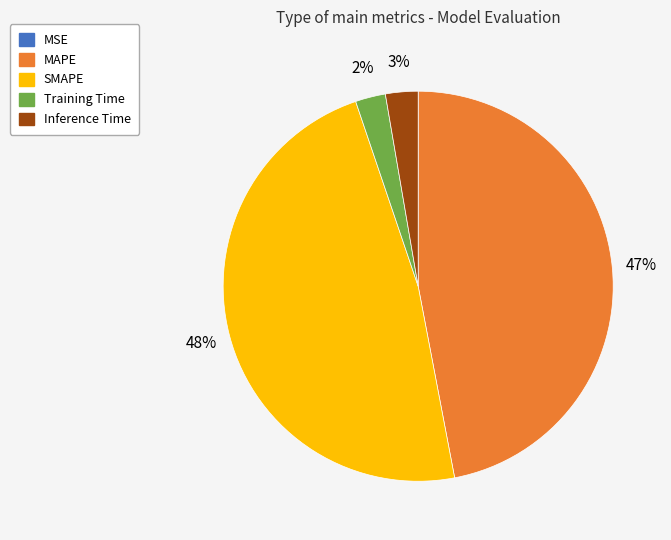

To the nearest percent, what is the difference between the MAPE and Training Time slice percentages?

45%